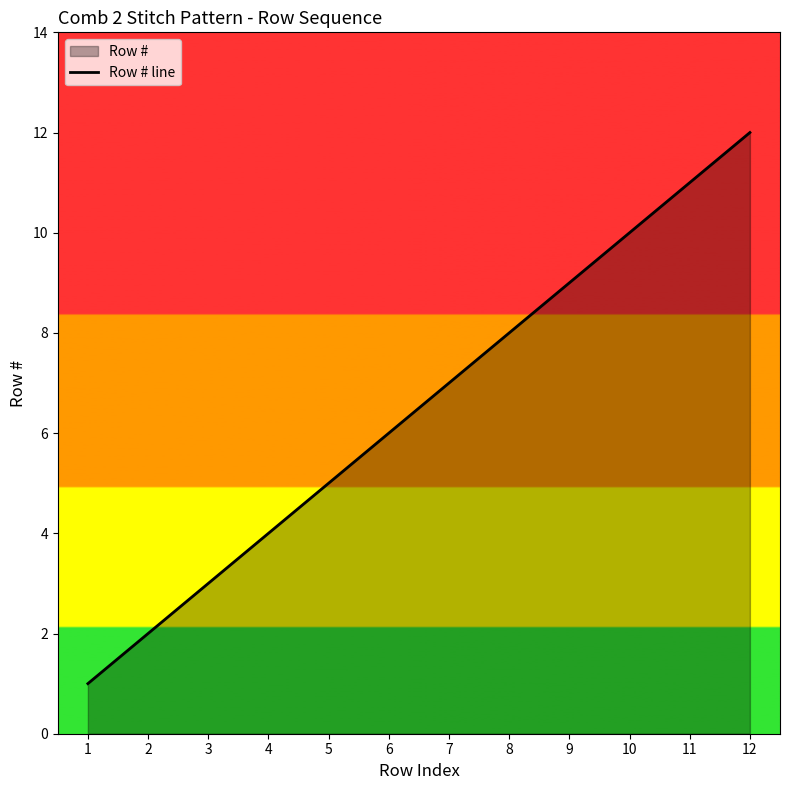

Rank the categories by value from highest to lowest.

12, 11, 10, 9, 8, 7, 6, 5, 4, 3, 2, 1